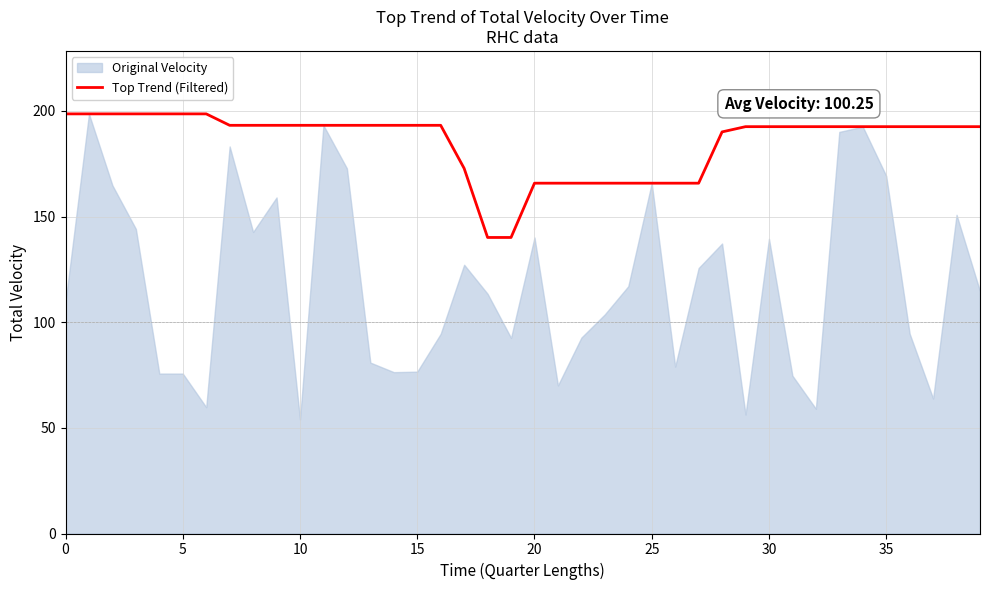

Reading right to left, what are all the values shown in this chart?

192.5	192.5	192.5	192.5	192.5	192.5	192.5	192.5	192.5	192.5	192.5	190.1	165.8	165.8	165.8	165.8	165.8	165.8	165.8	165.8	140.1	140.1	172.8	193.2	193.2	193.2	193.2	193.2	193.2	193.2	193.2	193.2	193.2	198.6	198.6	198.6	198.6	198.6	198.6	198.6